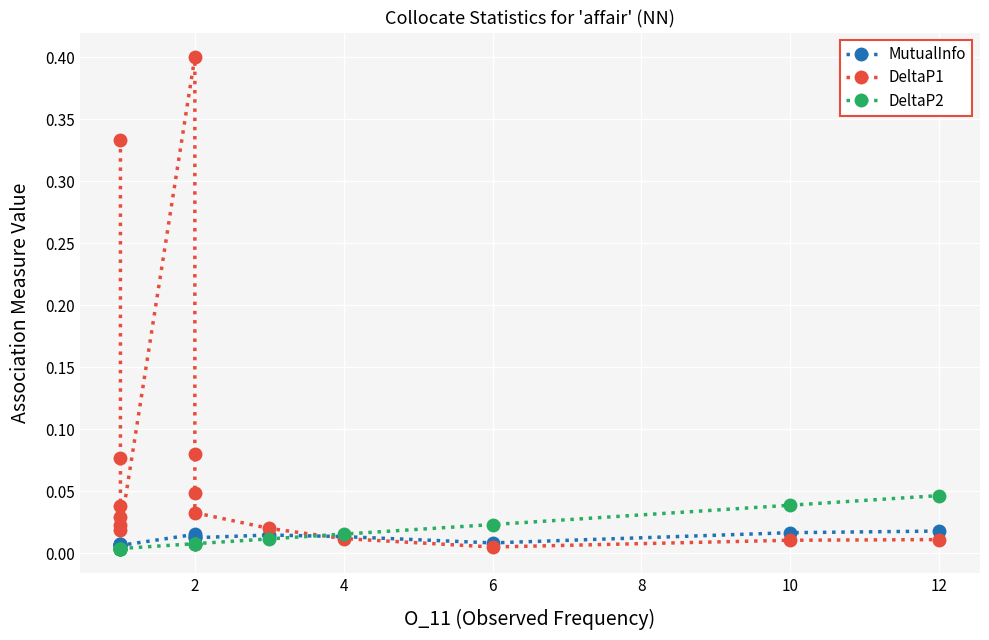

At how many categories does at least one series exceed 0?

15